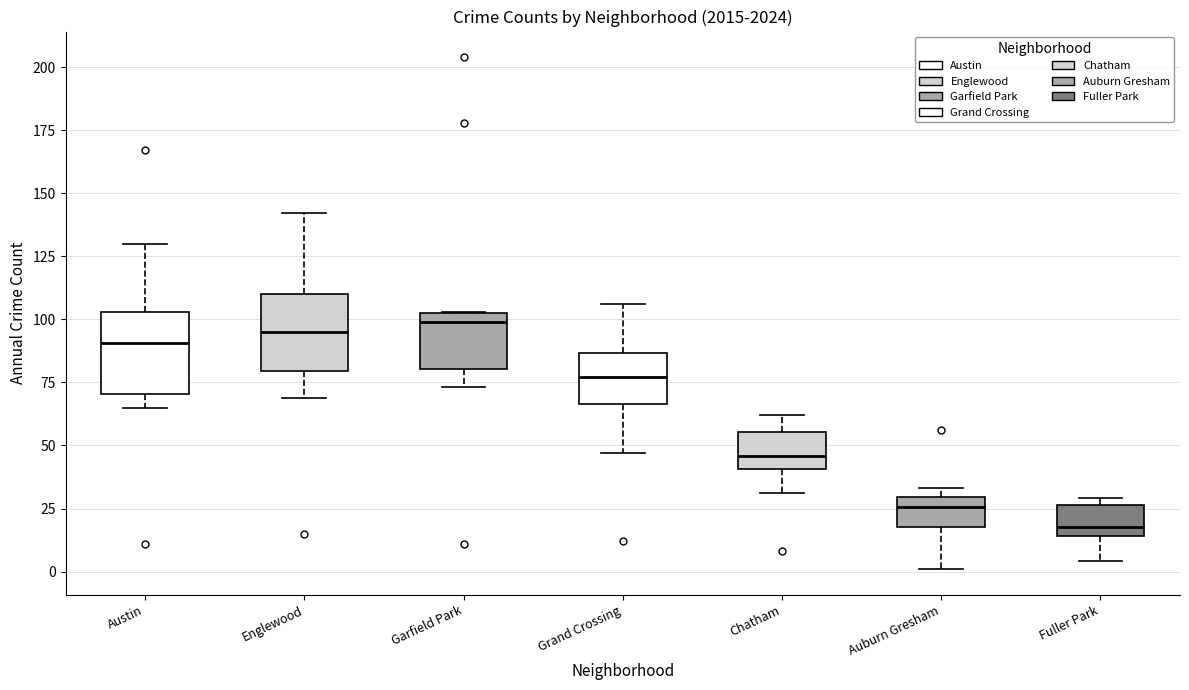

Reading left to right, read every box against the y-axis: the position of its median line, the range the box covers, and the ends of its whiskers. The values are not printed on the chart, so give them approximately, as read against the axis.

Austin: median 90, box 70 to 105, whiskers 65 to 130
Englewood: median 95, box 80 to 110, whiskers 70 to 140
Garfield Park: median 100, box 80 to 105, whiskers 75 to 105
Grand Crossing: median 75, box 65 to 85, whiskers 45 to 105
Chatham: median 45, box 40 to 55, whiskers 30 to 60
Auburn Gresham: median 25, box 20 to 30, whiskers 0 to 35
Fuller Park: median 20, box 15 to 25, whiskers 5 to 30